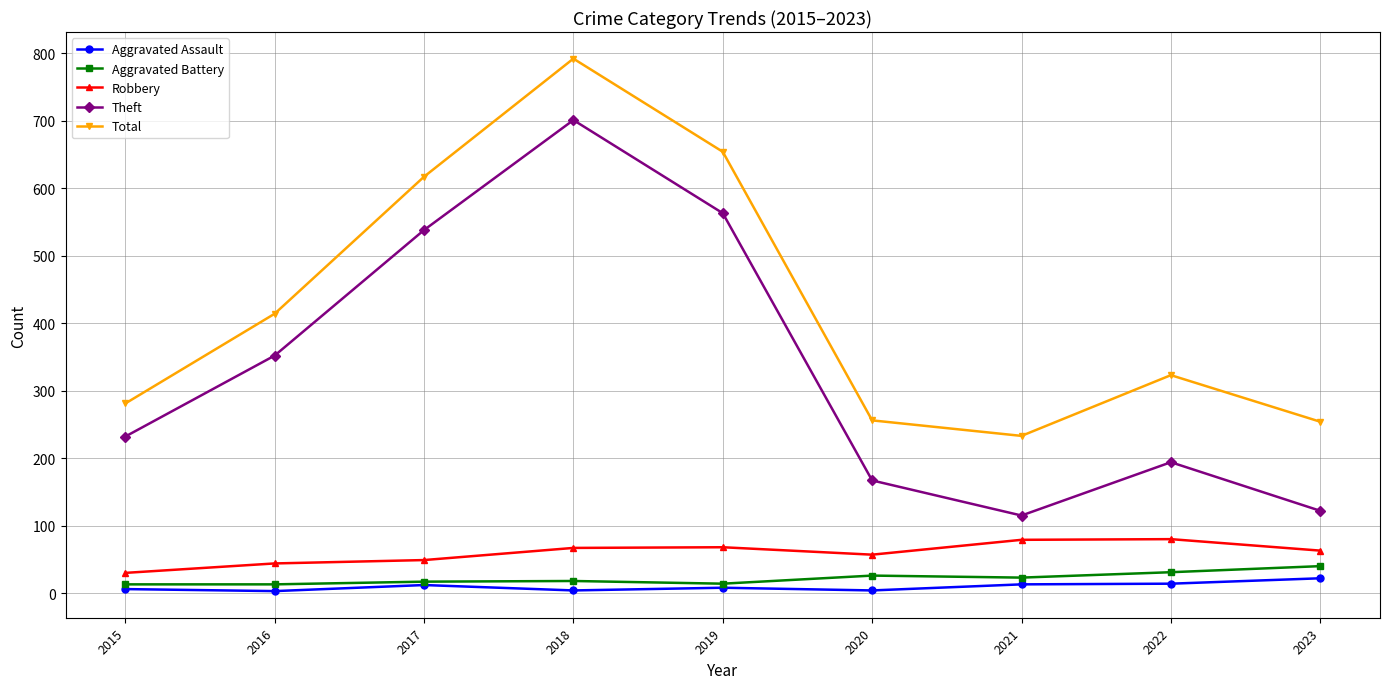

How many lines are shown in the chart?

5